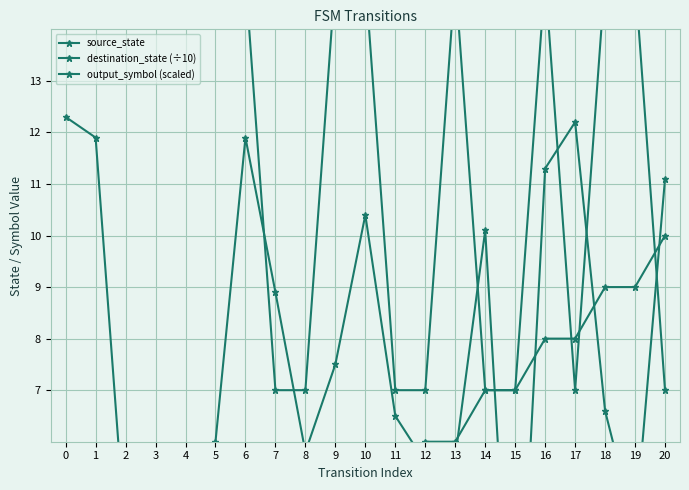

Which category has the lowest value in the destination_state (÷10) series?

15